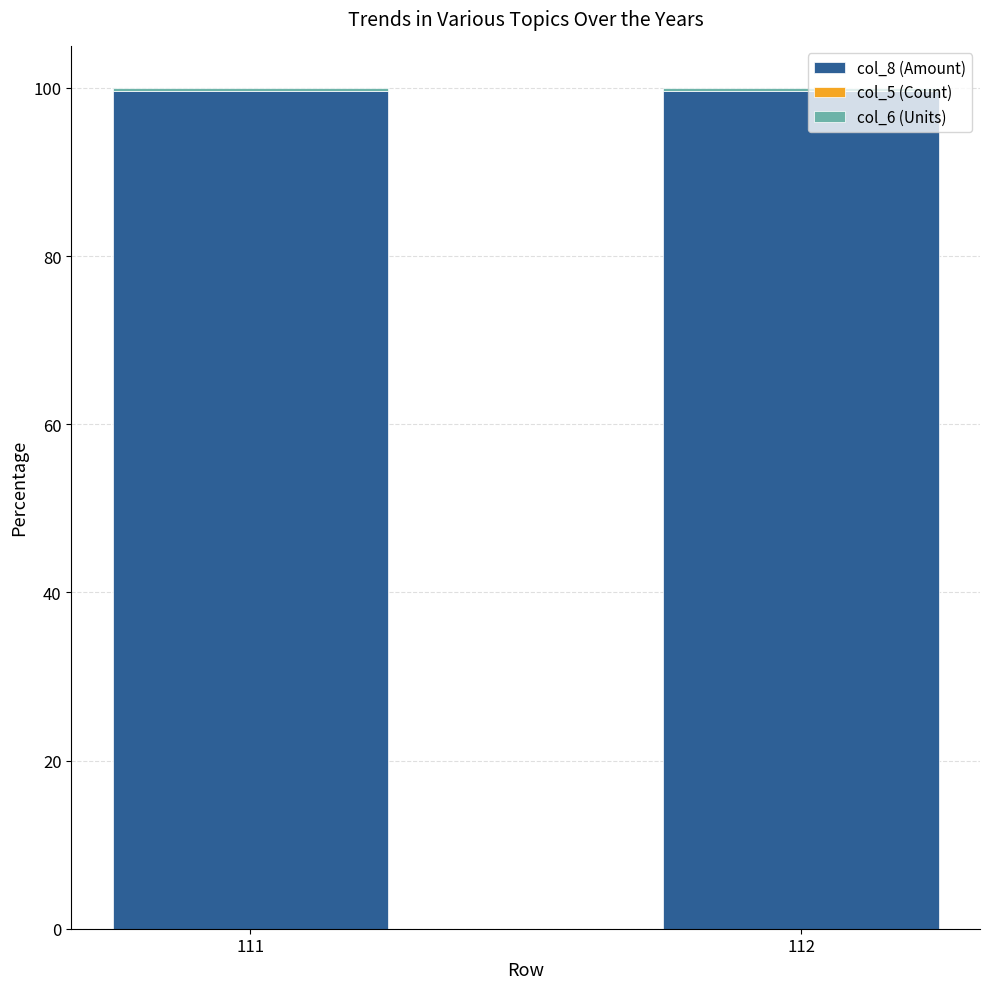

True or false: col_8 (Amount) has a value of 58.2 at 111.

False